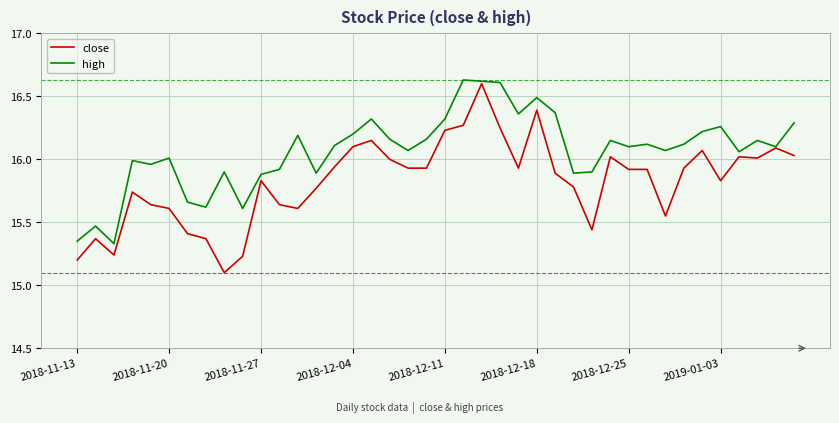

Which series has the widest spread of values?

close